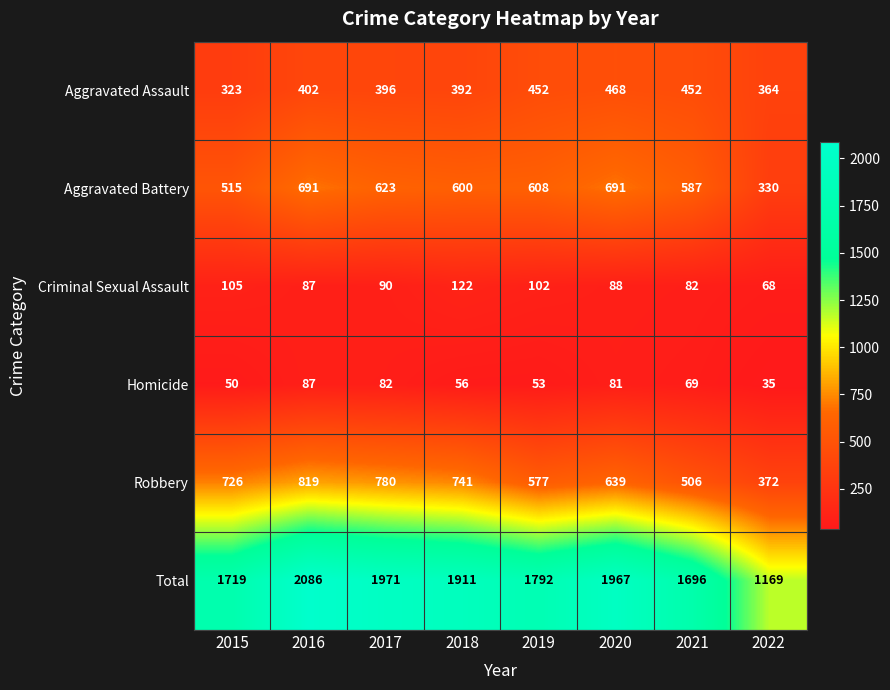

What is the approximate value of Total at 2016, to the nearest 10?

2090